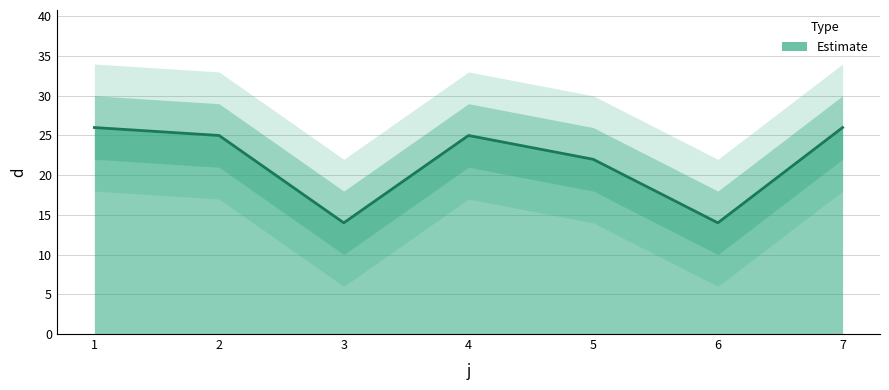

Does the chart have visible grid lines?

Yes